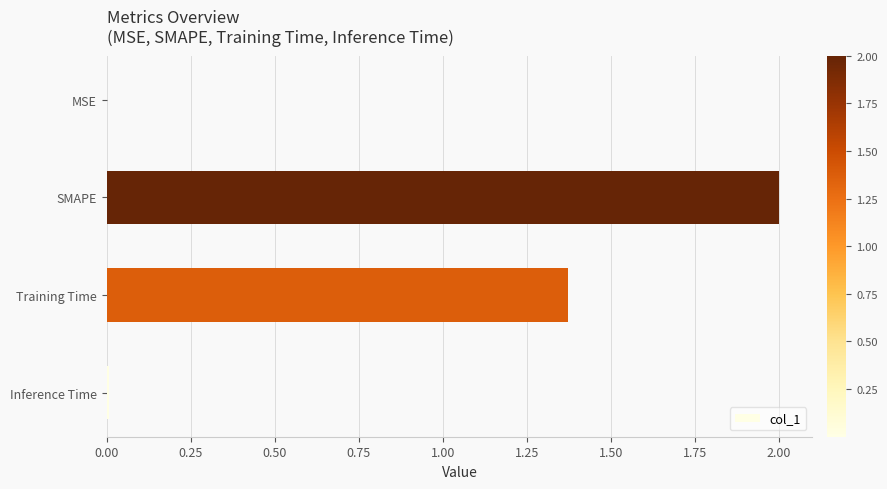

Where is the data nearest to the value 1?

Training Time